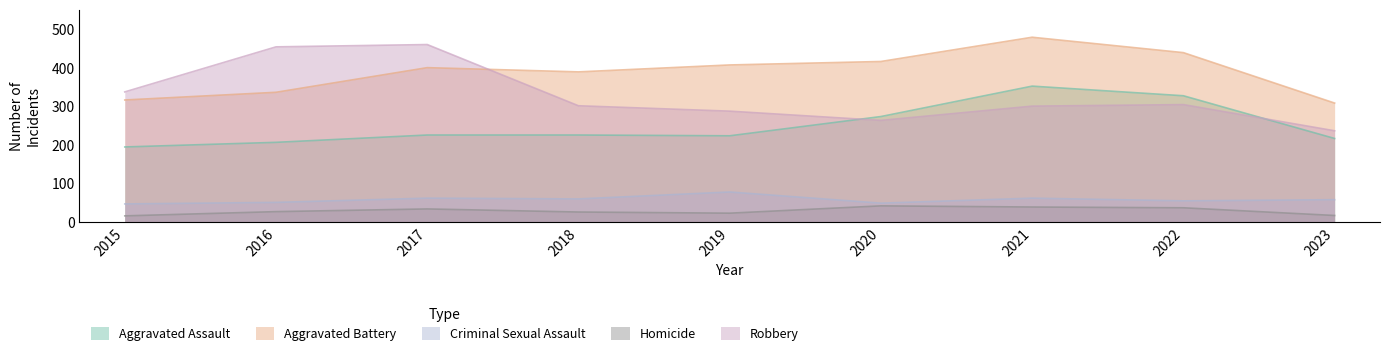

What is the value of the Aggravated Assault point at the 4th from the left?

225